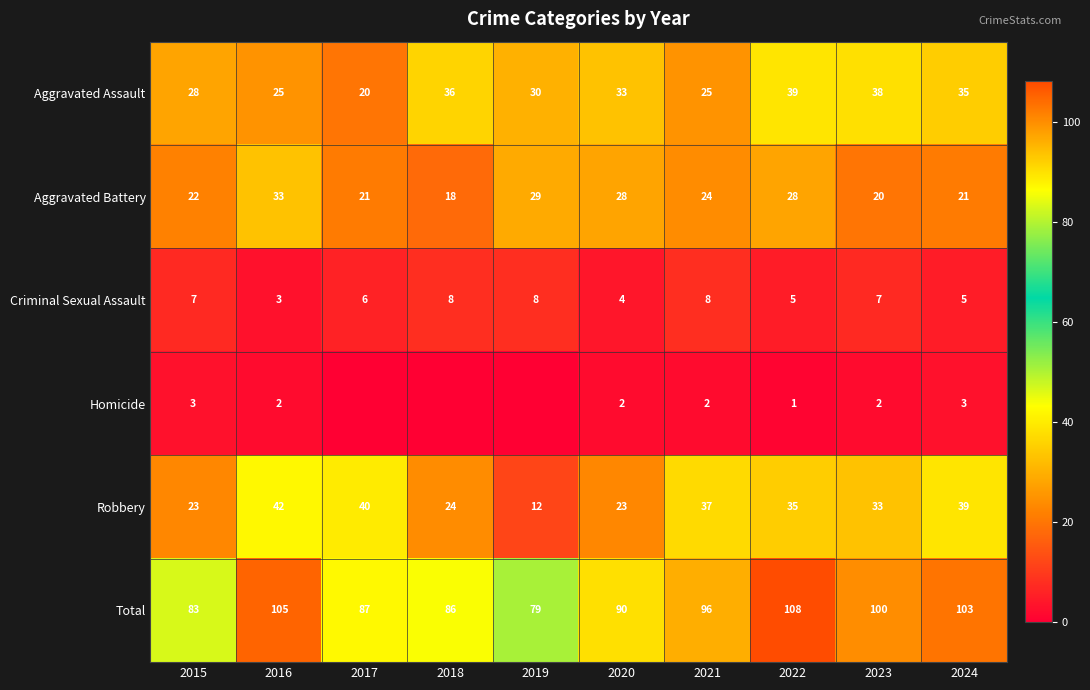

Rank the series at 2024 from lowest to highest value.

Homicide, Criminal Sexual Assault, Aggravated Battery, Aggravated Assault, Robbery, Total